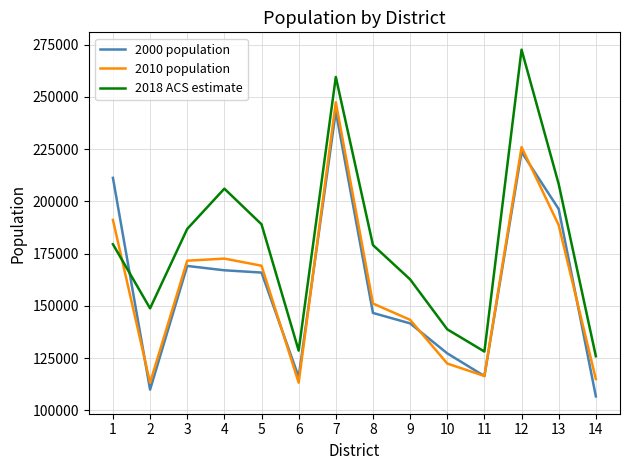

What is the lowest value of the 2000 population series?

106686